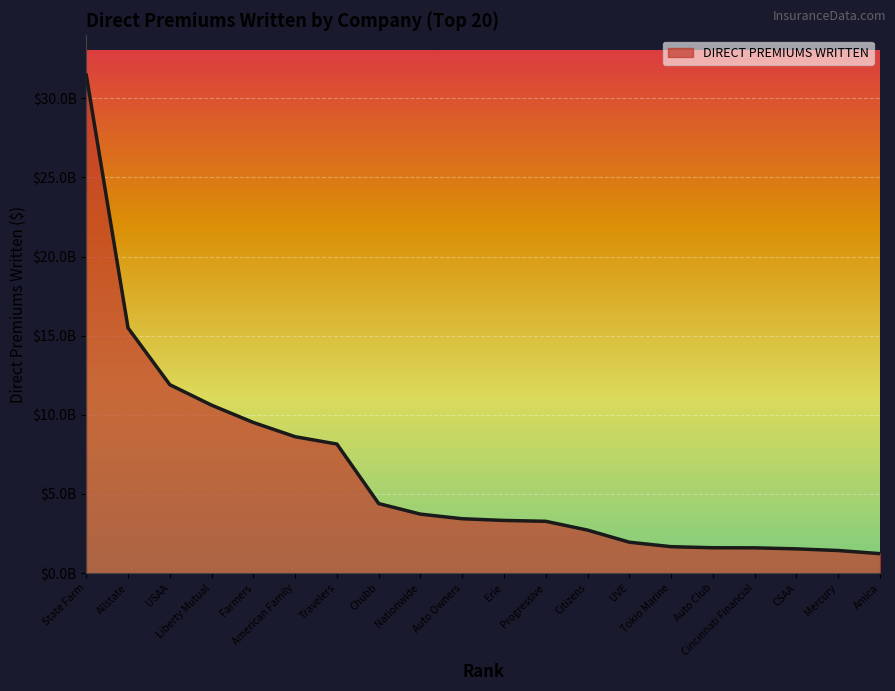

Is this an area chart (filled region under the line)?

Yes